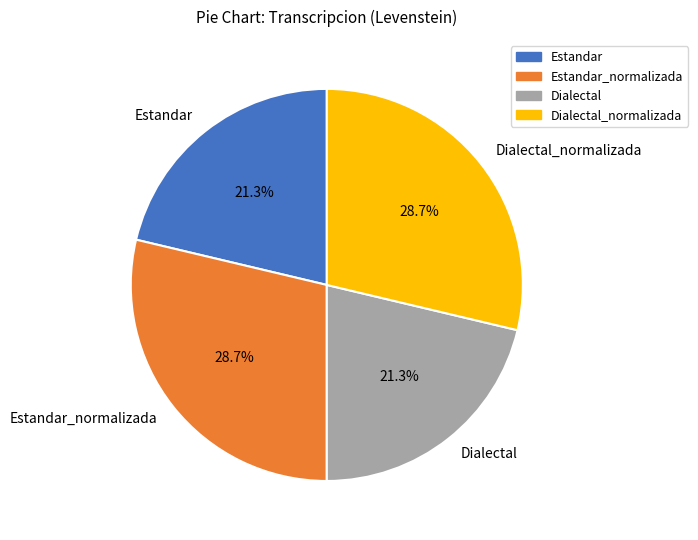

What percentage is NOT represented by Estandar_normalizada?

71.3%